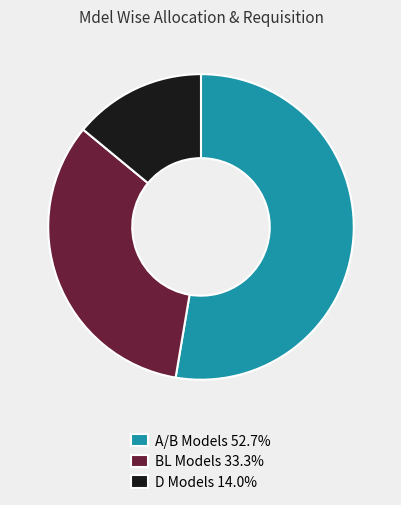

Is the sum of BL Models 33.3% and A/B Models 52.7% greater than half?

Yes